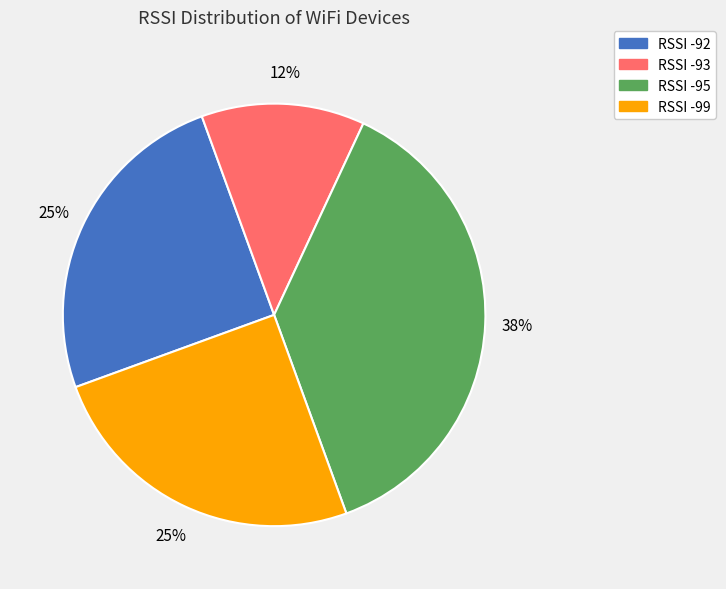

How many slices are in this pie chart?

4